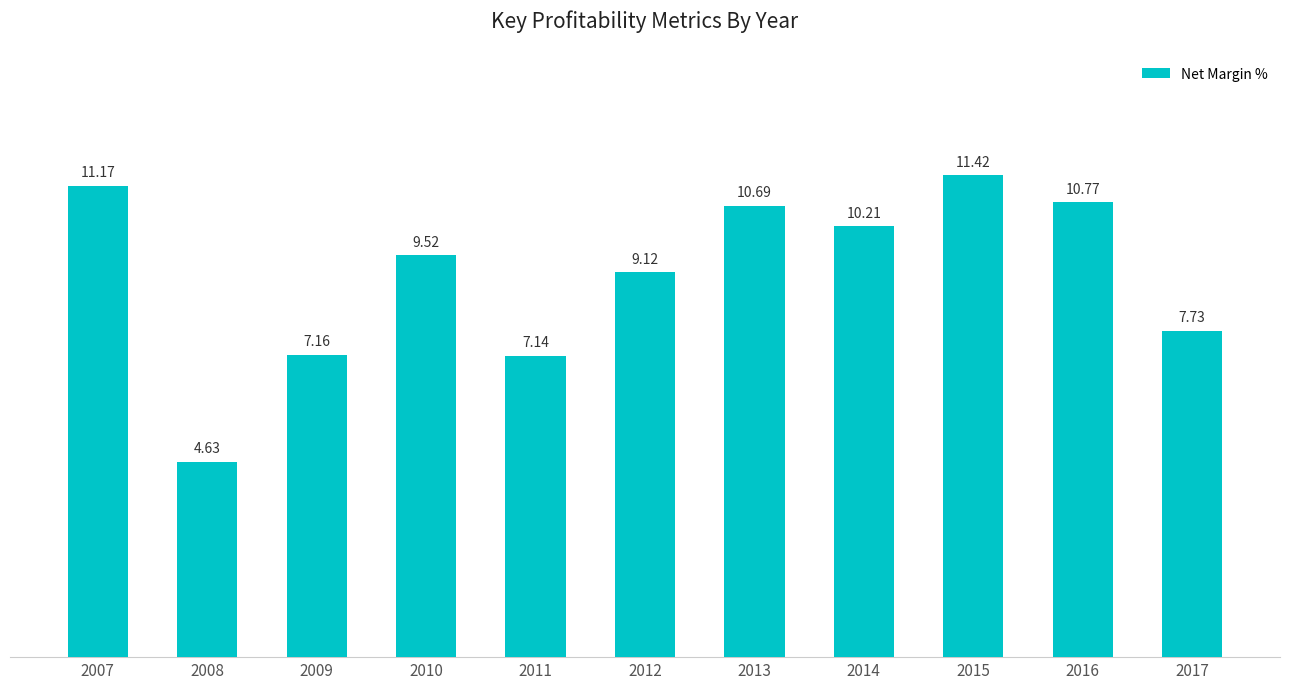

List the labels in order of value, largest first.

2015, 2007, 2016, 2013, 2014, 2010, 2012, 2017, 2009, 2011, 2008